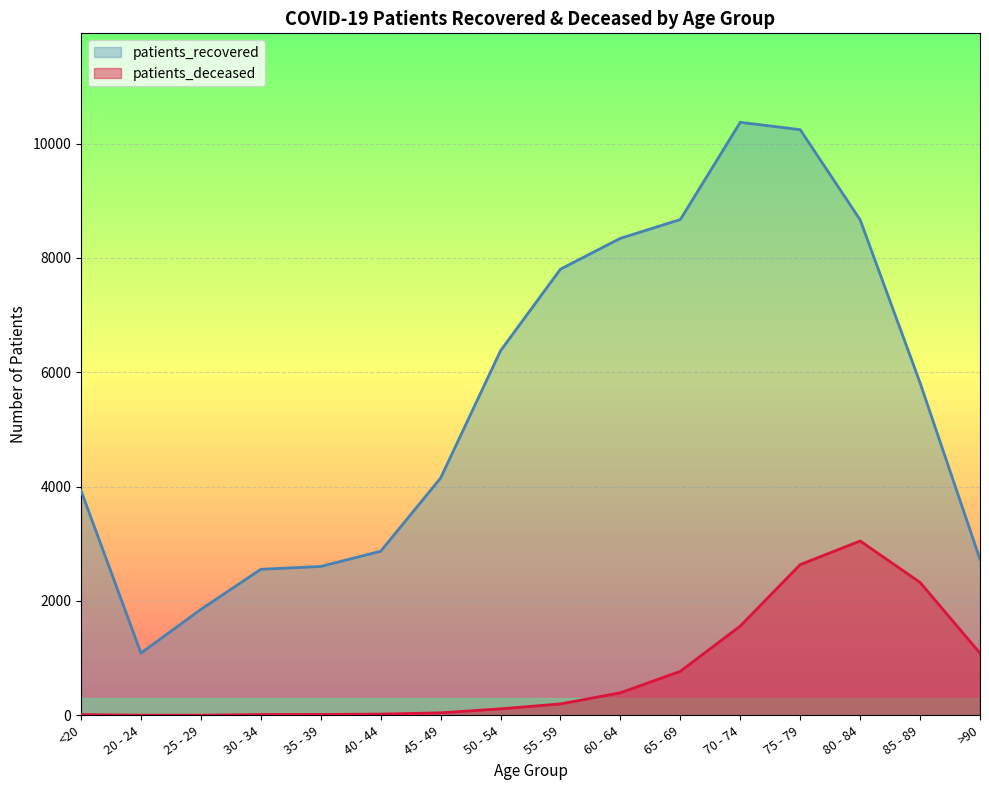

What is the value of the patients_deceased point at the 14th from the left?

3049